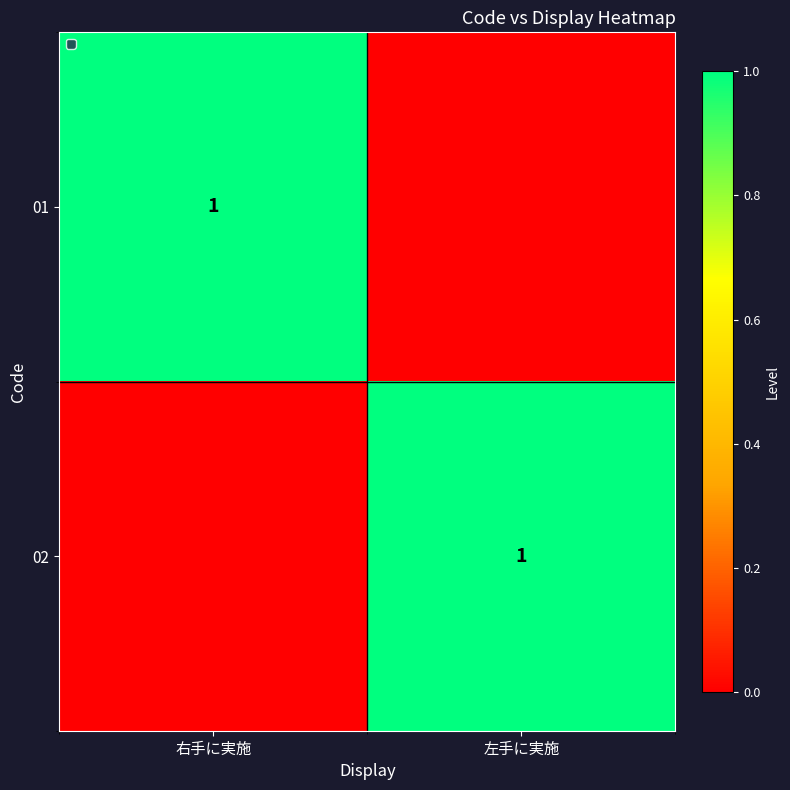

The value of 02 at 左手に実施 is 2. True or false?

False